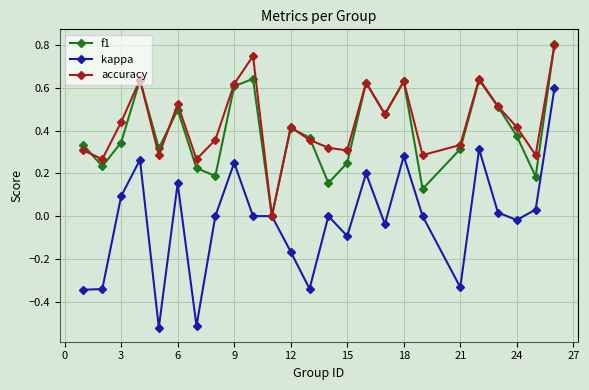

In f1, how many points are lower than both neighbors (excluding endpoints)?

8